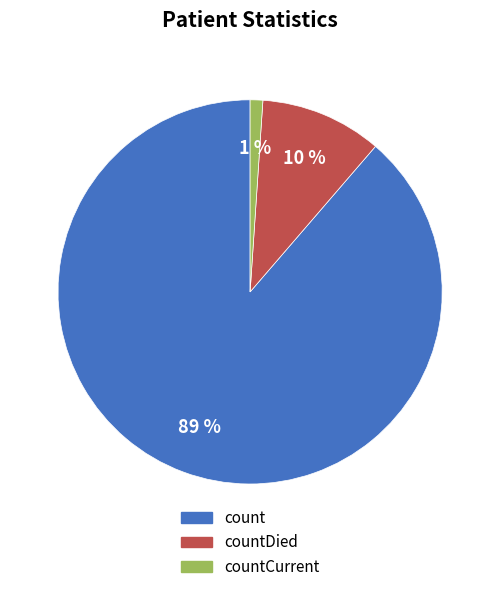

Is the sum of countCurrent and countDied greater than half?

No